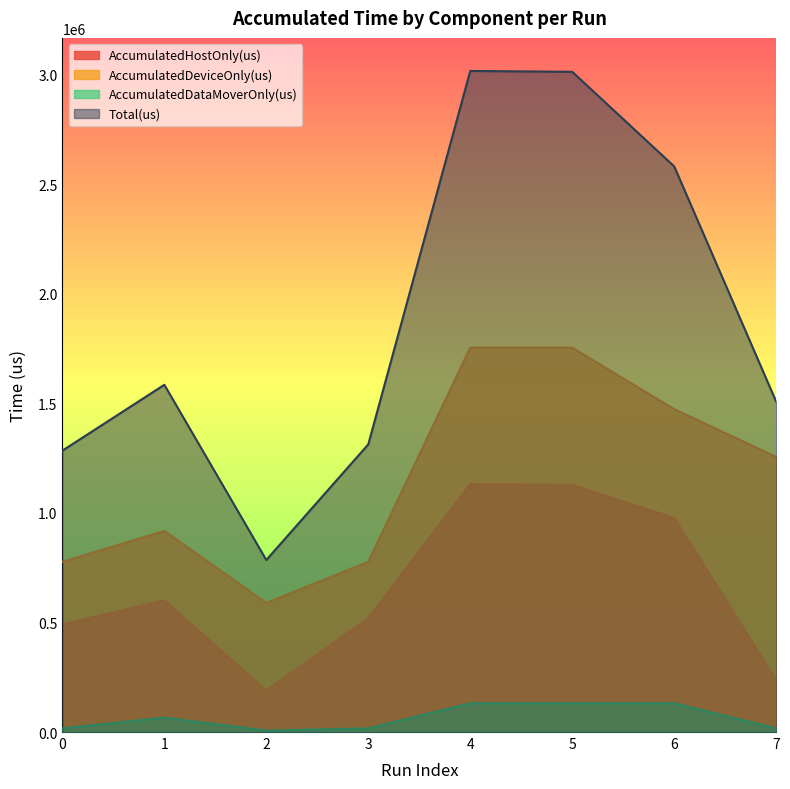

True or false: Total(us) has a value of 3012584.0 at 5.

True